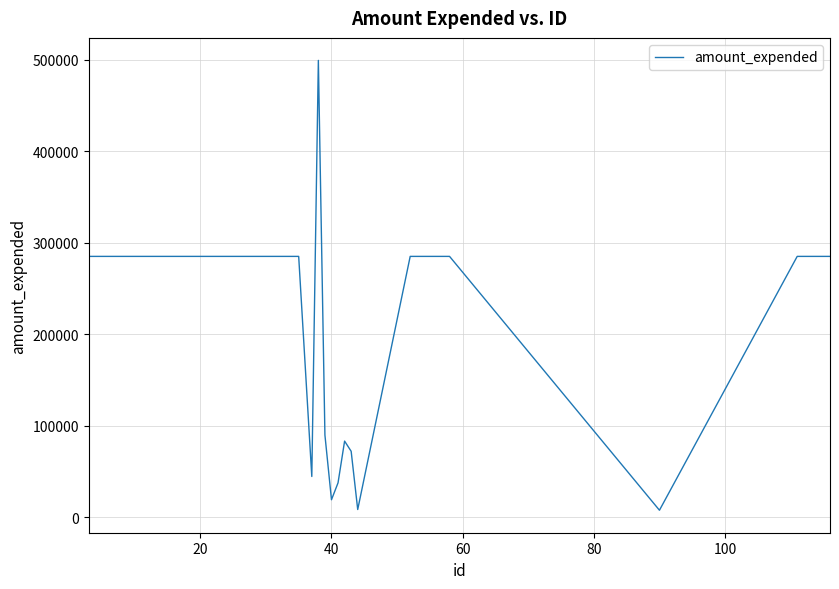

What is the greatest value displayed?

499070